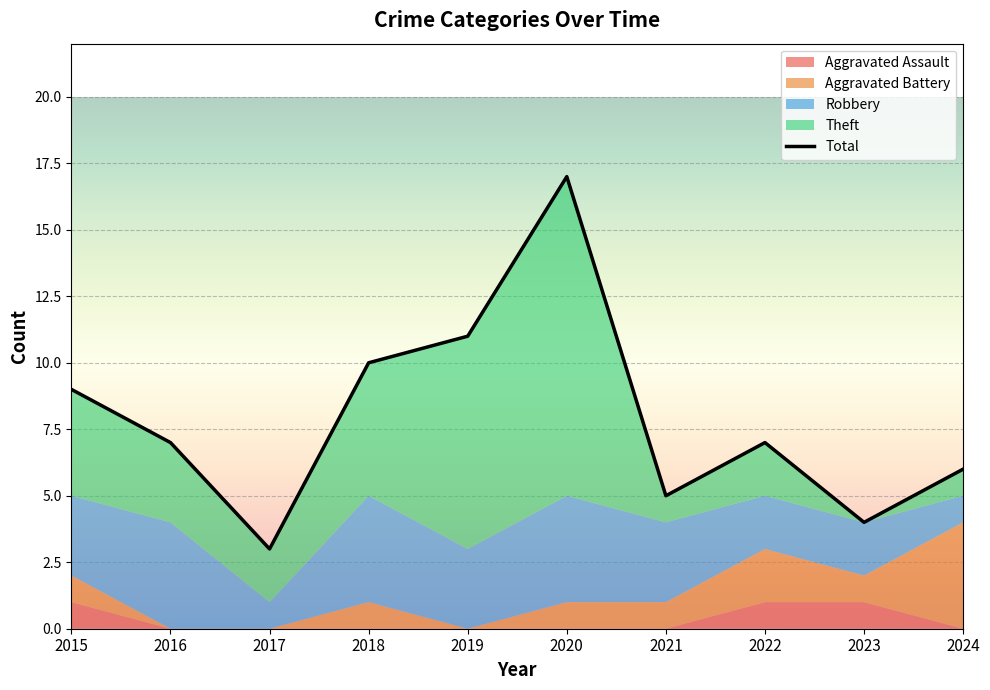

What is the difference between the maximum and minimum values?

14